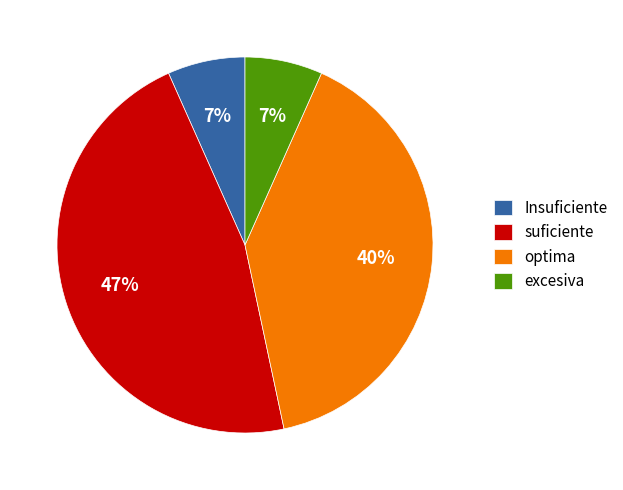

To the nearest percent, what is the average slice percentage?

25%